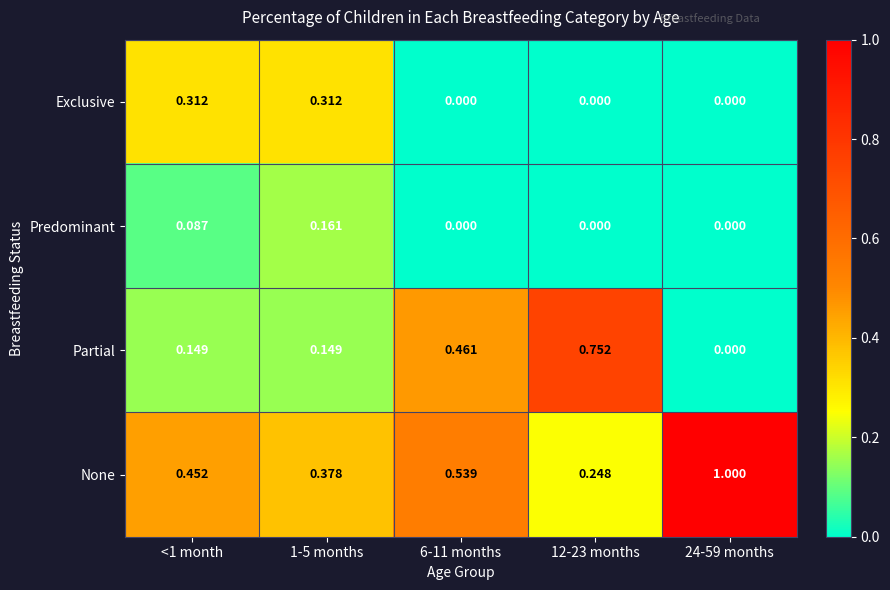

Which series has the largest total across all categories?

None